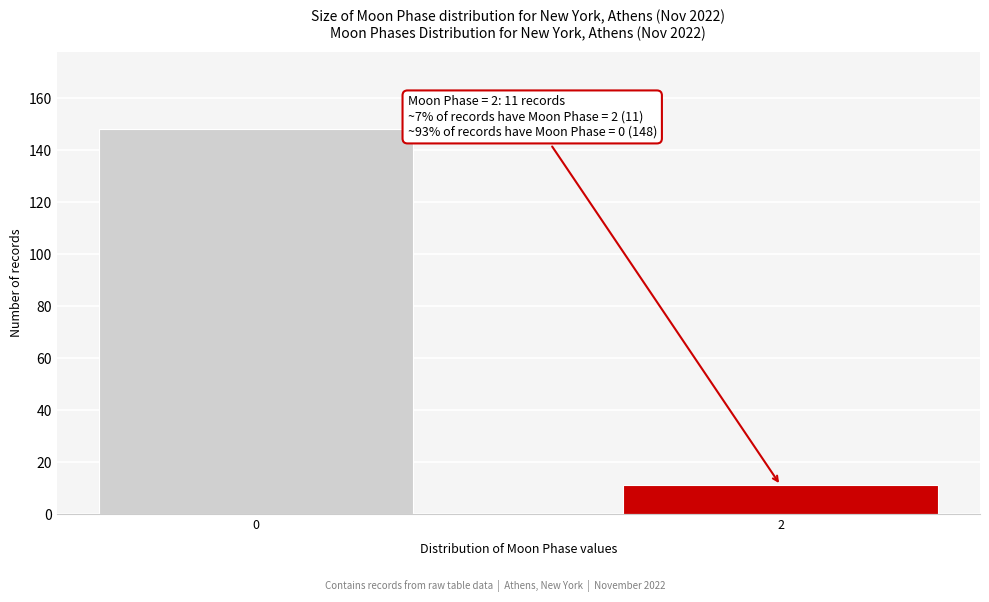

Reading right to left, transcribe all the data shown in this chart.

11	148